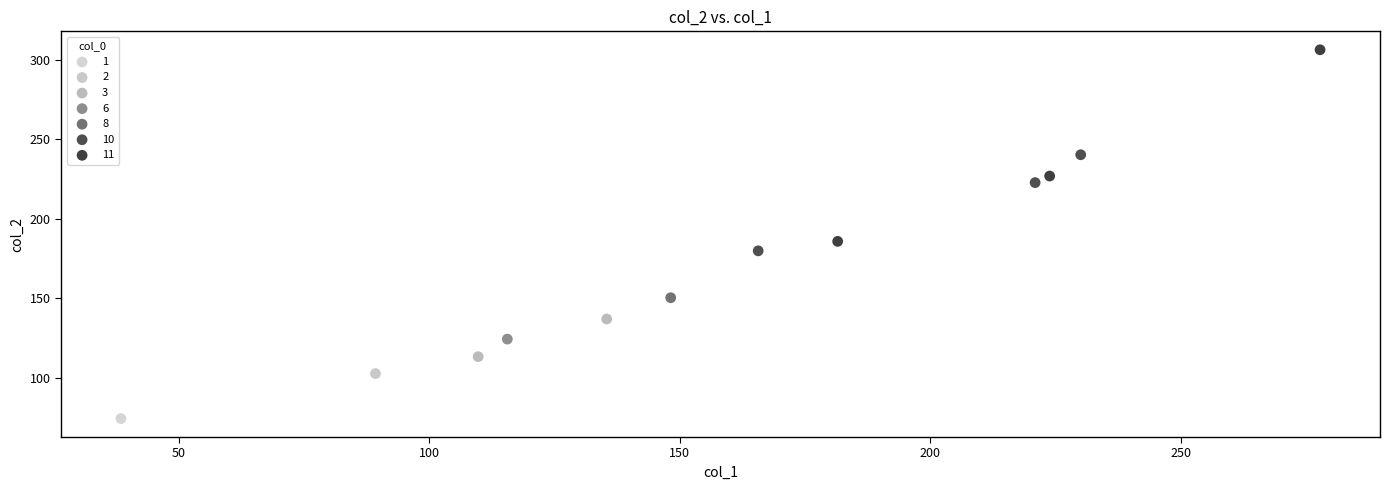

Which series contains the lowest Y value?

1